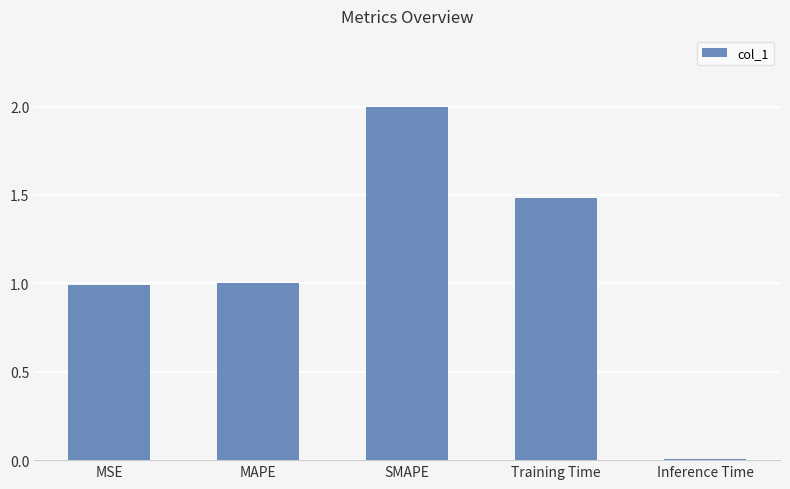

At which category does the chart reach its minimum across all series?

Inference Time